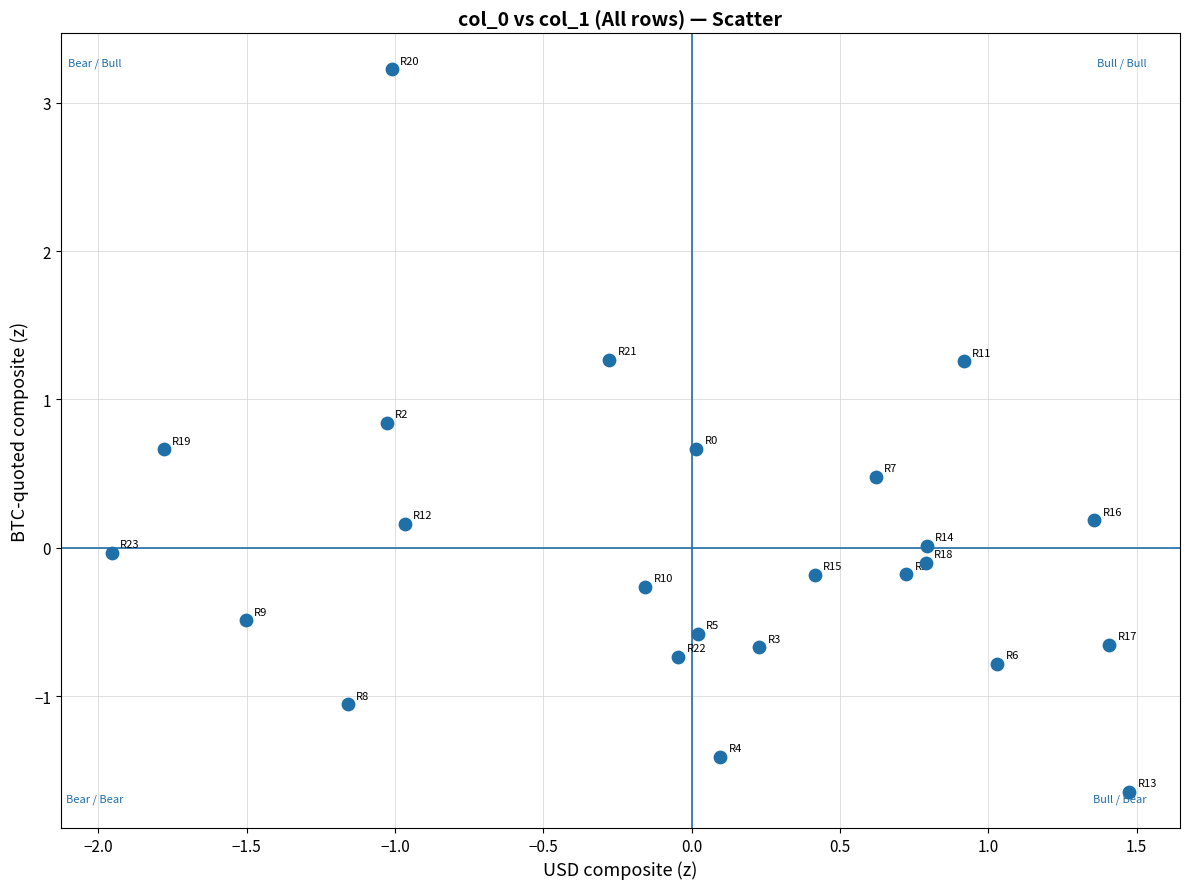

What is the range of X values (max minus min)?

3.4